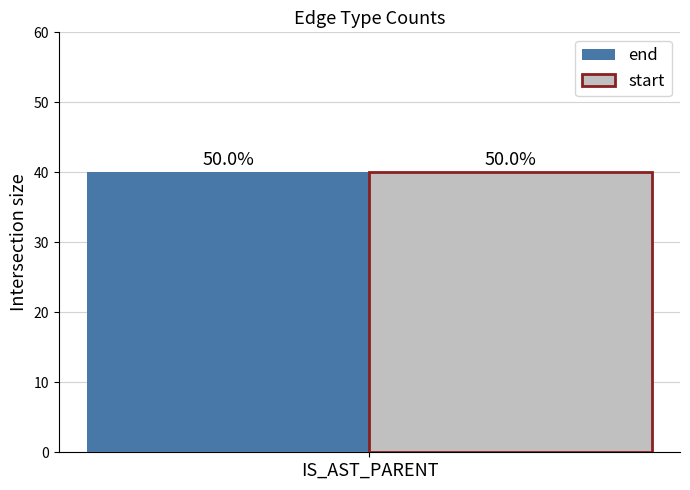

Does the chart contain stacked bars?

No